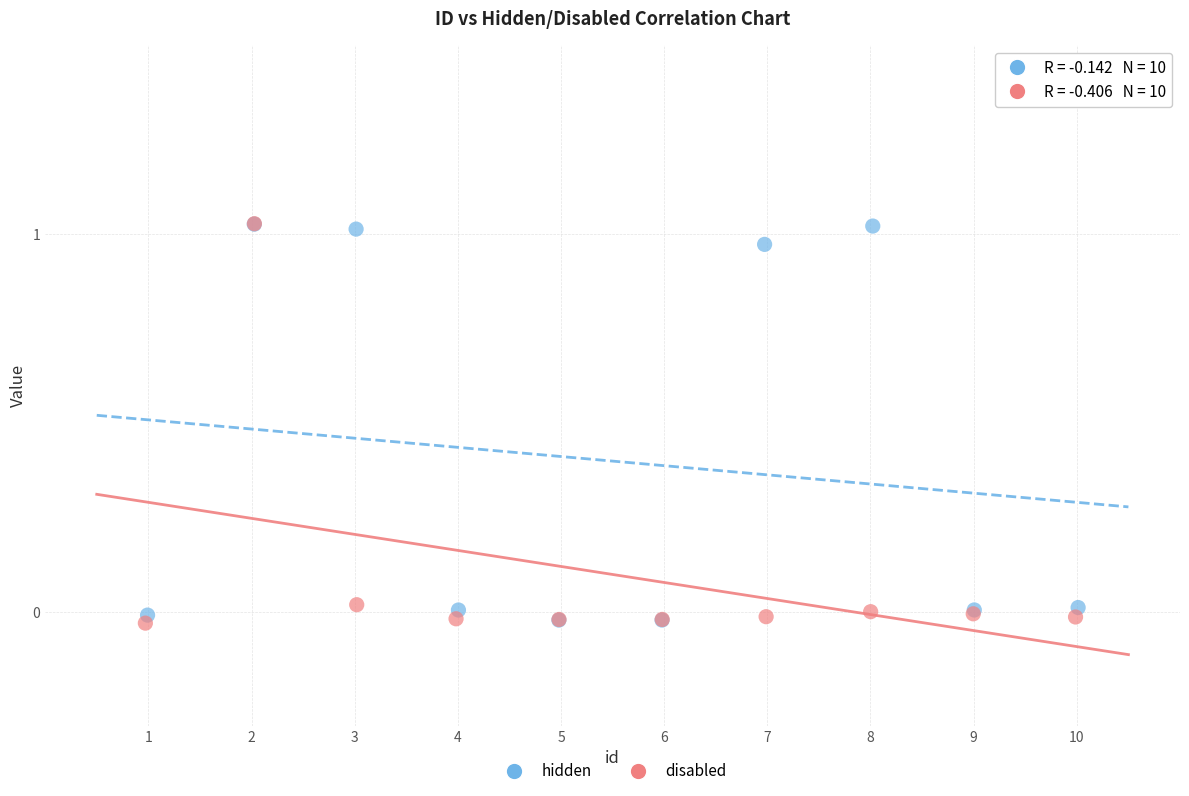

What are all the series names shown in the legend?

hidden, disabled